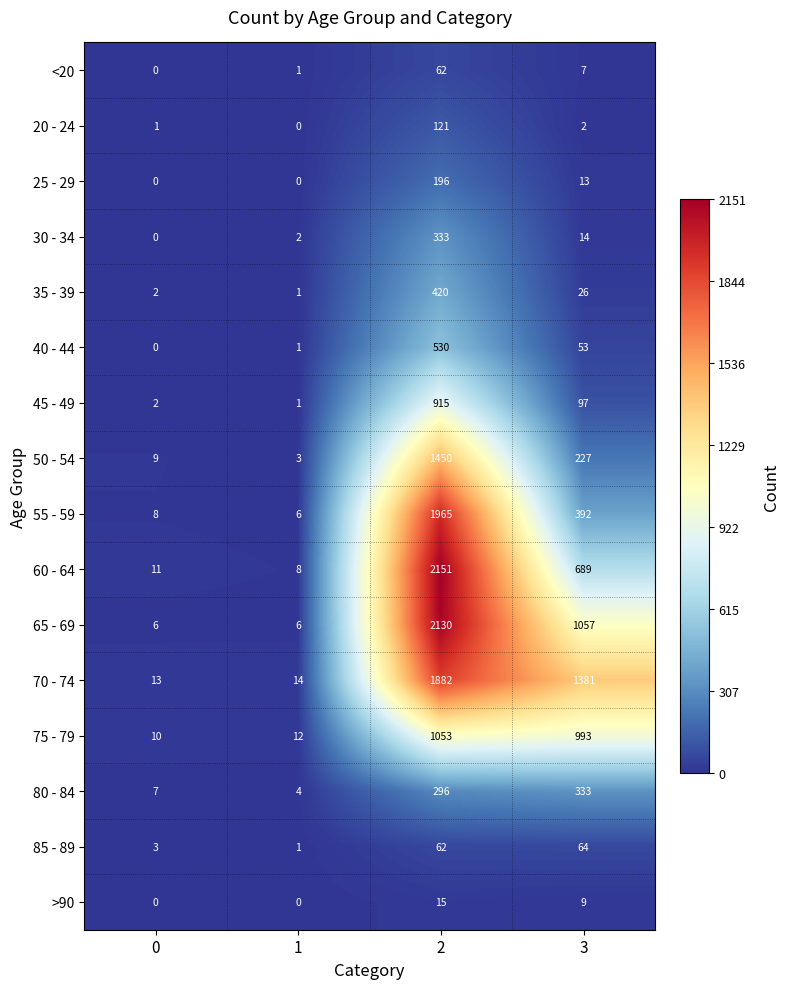

What is the total value across all series at 3?

5357